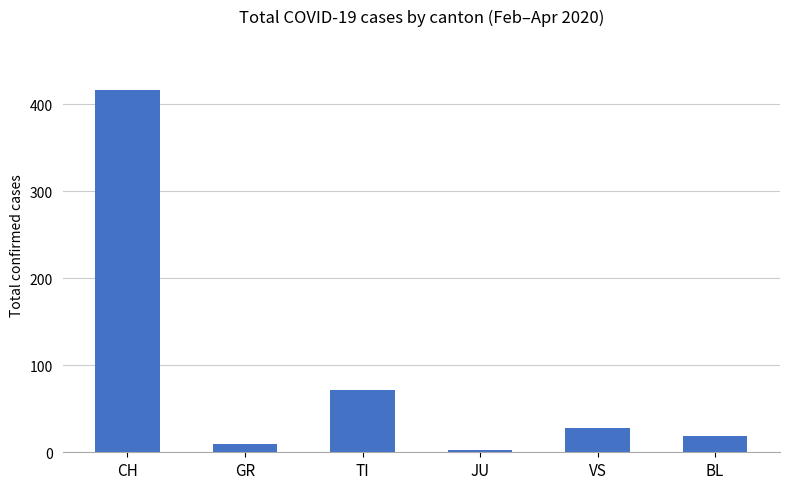

Is it true that the value at TI is 72?

True